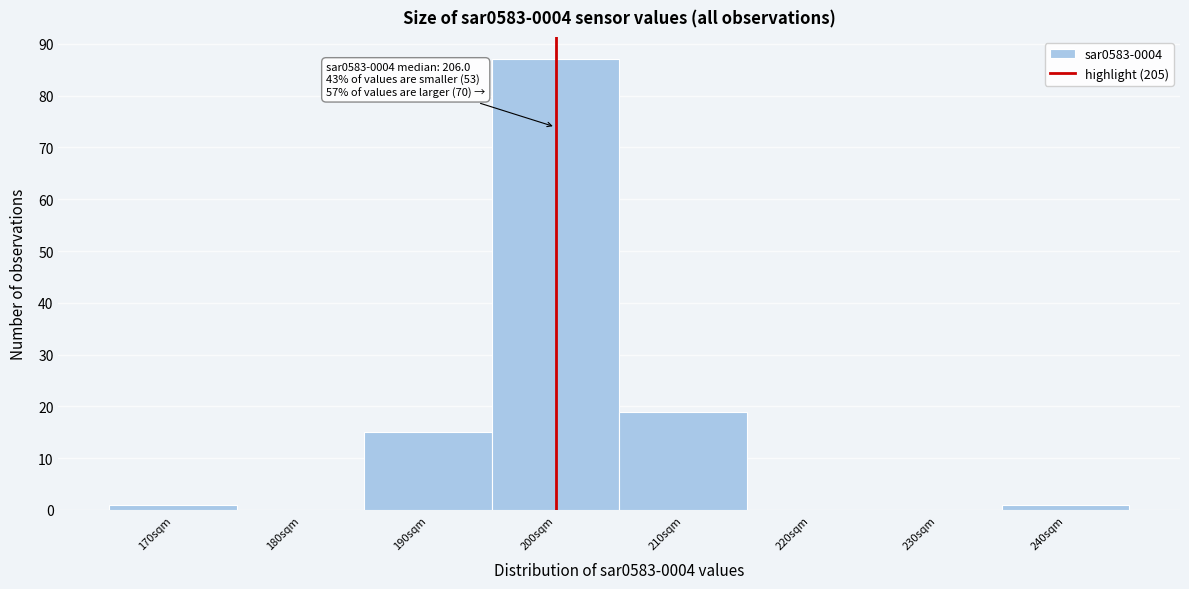

Reading right to left, list all the values displayed in this chart.

240sqm=1	230sqm=0	220sqm=0	210sqm=19	200sqm=87	190sqm=15	180sqm=0	170sqm=1